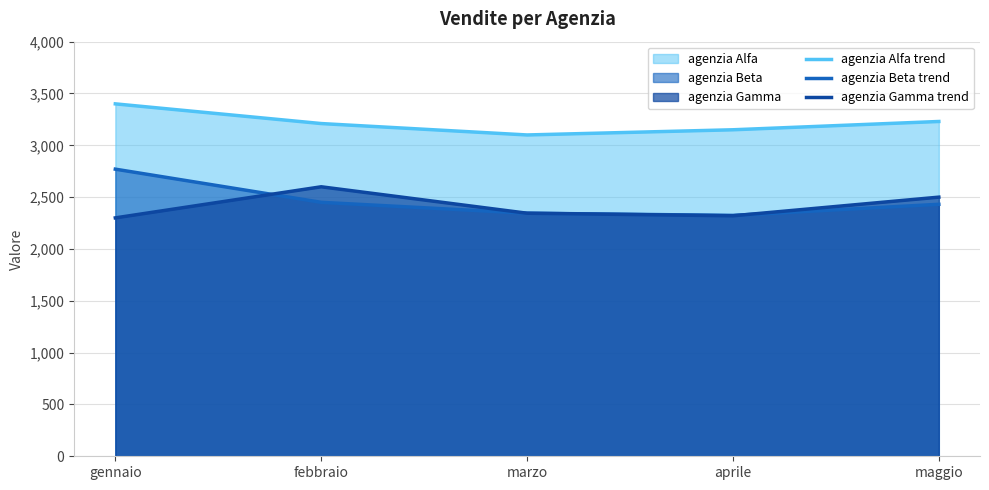

True or false: agenzia Alfa trend has a value of 3400 at gennaio.

True